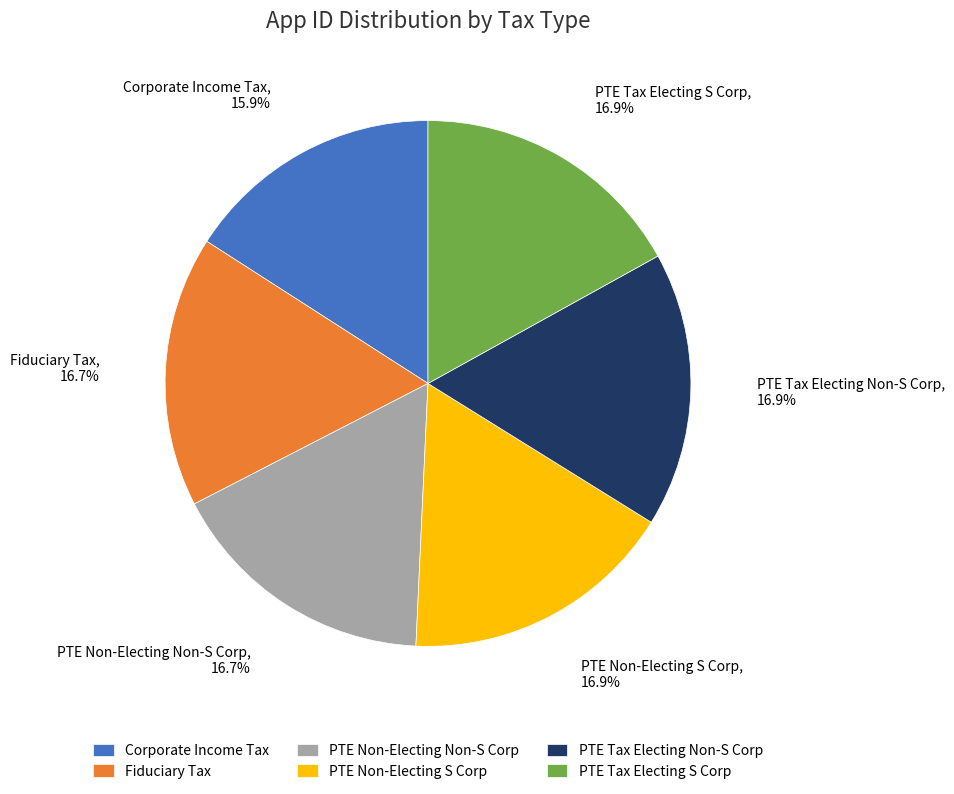

Which category has the smallest portion of the pie?

Corporate Income Tax